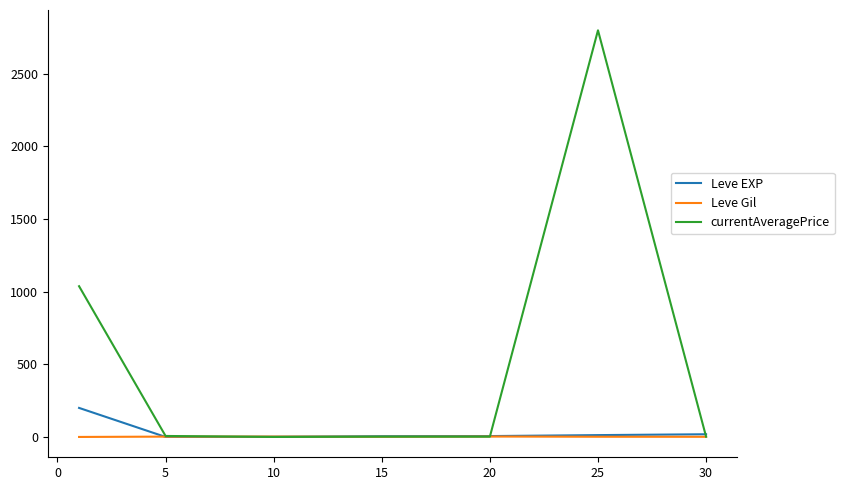

List the series in order of their peak value, highest first.

currentAveragePrice, Leve EXP, Leve Gil